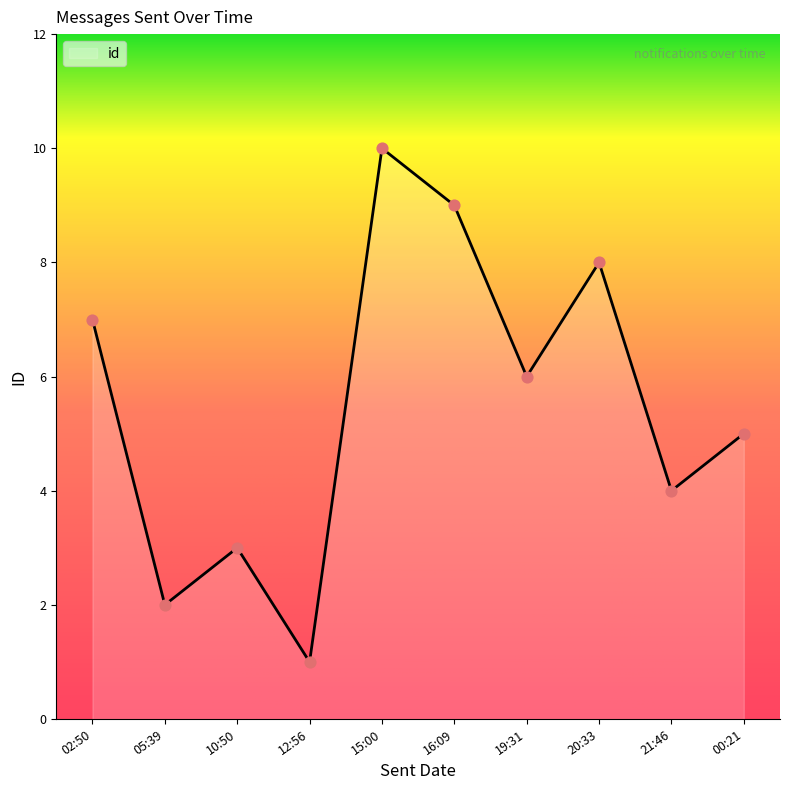

Approximately how many times larger is the value at 02:50 compared to 19:31?

1.2